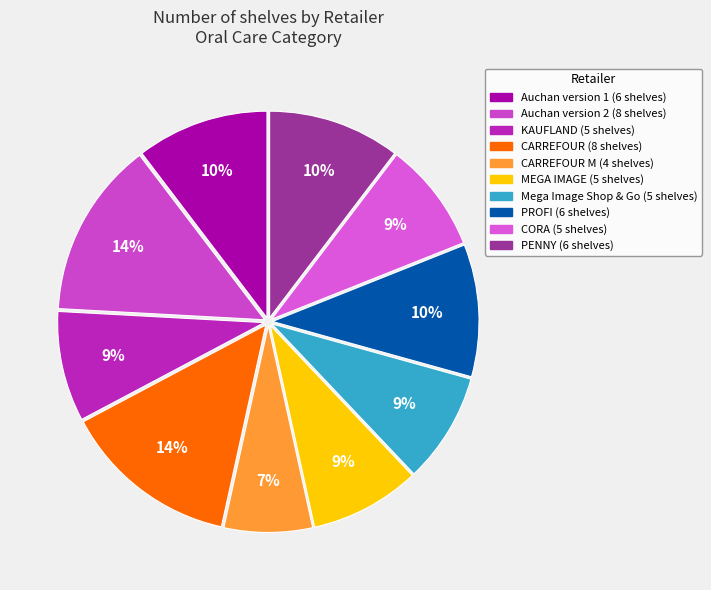

How many segments does this pie chart have?

10